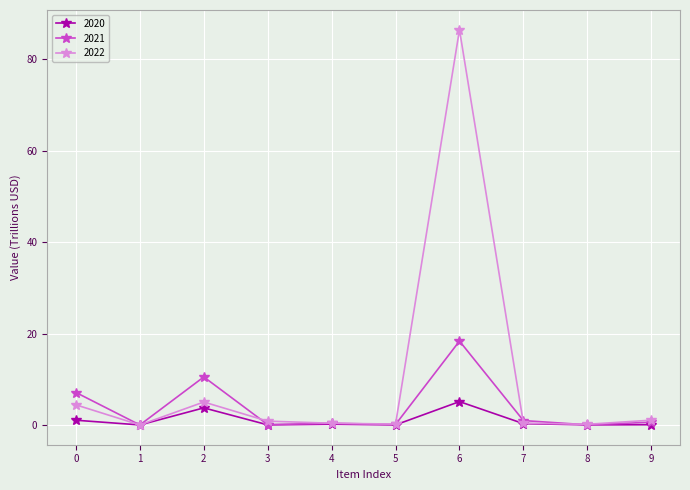

At which label does 2020 reach its peak?

6